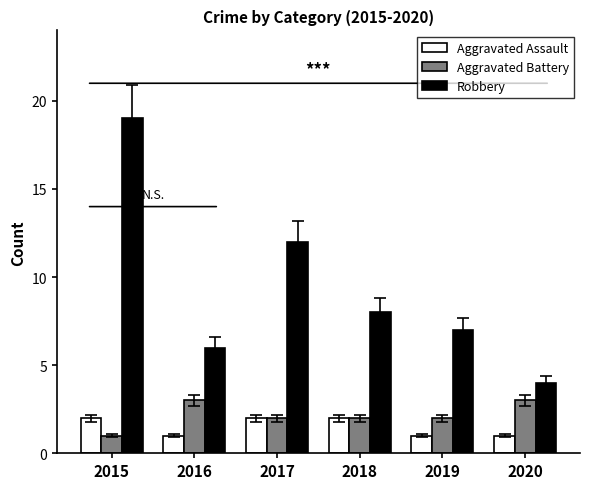

Reading left to right, transcribe all the data shown in this chart.

Aggravated Assault: 2015=2	2016=1	2017=2	2018=2	2019=1	2020=1
Aggravated Battery: 2015=1	2016=3	2017=2	2018=2	2019=2	2020=3
Robbery: 2015=19	2016=6	2017=12	2018=8	2019=7	2020=4